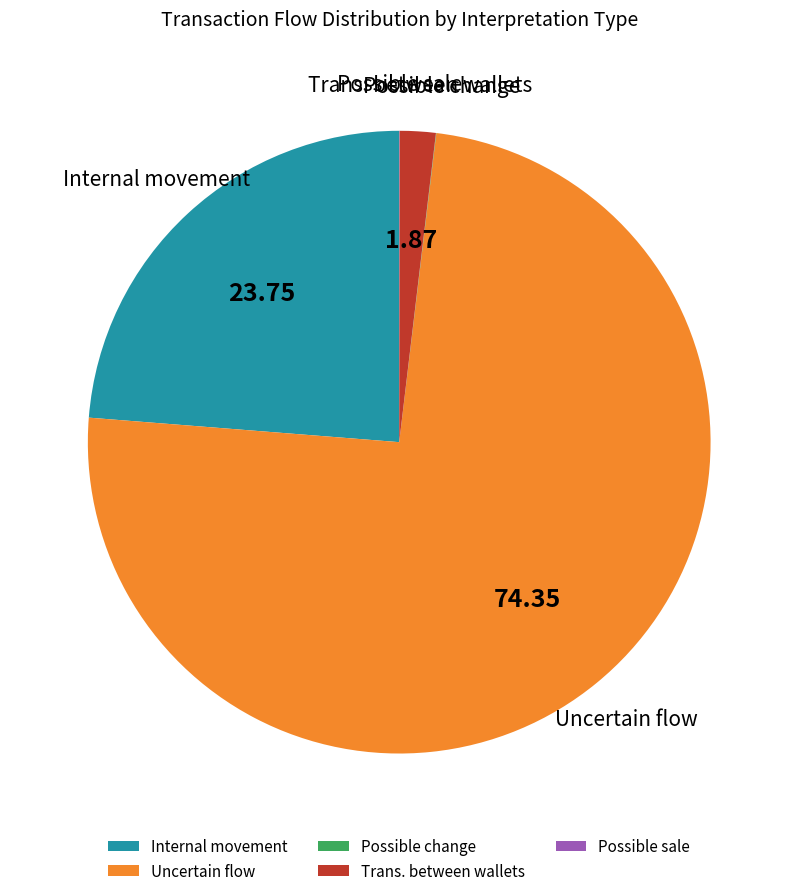

Which category has the biggest portion of the pie?

Uncertain flow